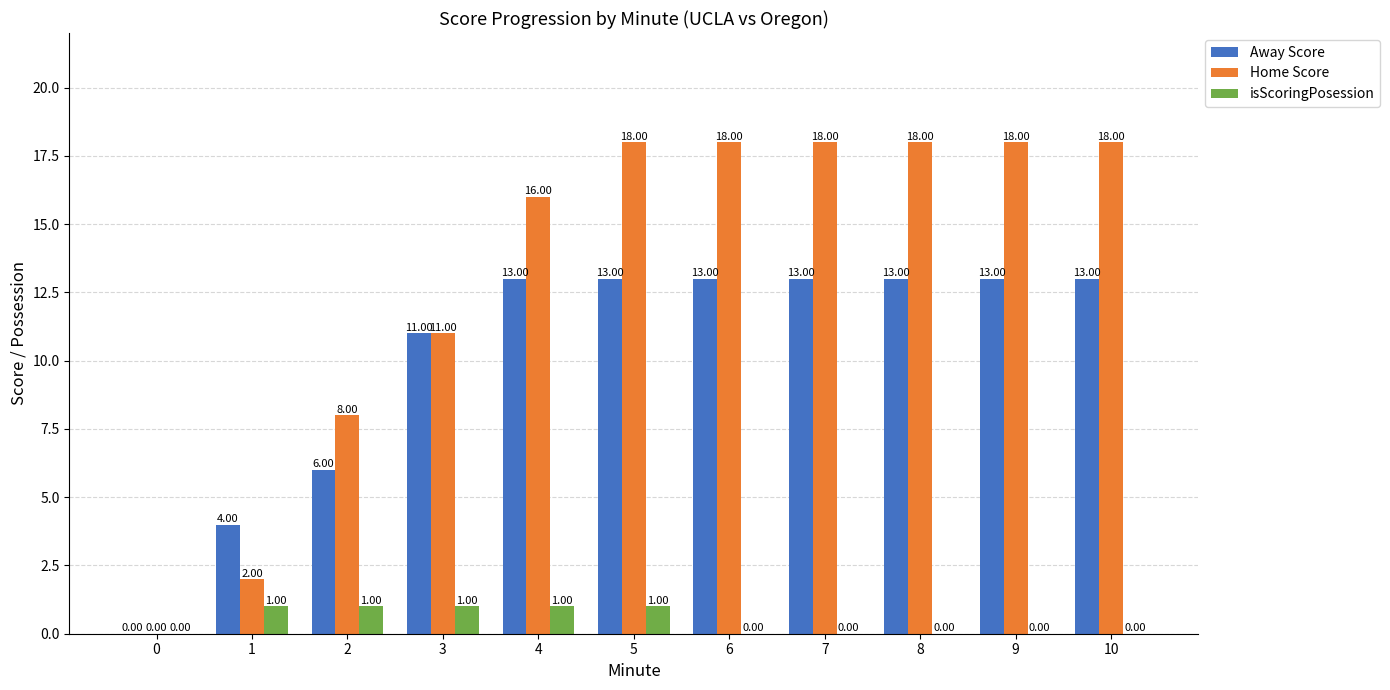

What is the spread (max minus min) of values at 10?

18